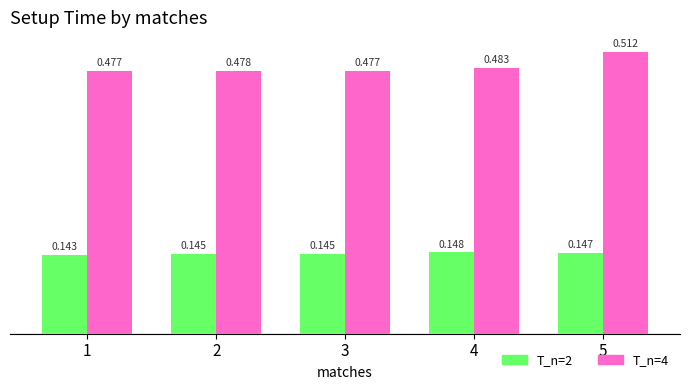

Is the value of T_n=2 at 4 greater than the value of T_n=4 at 1?

No